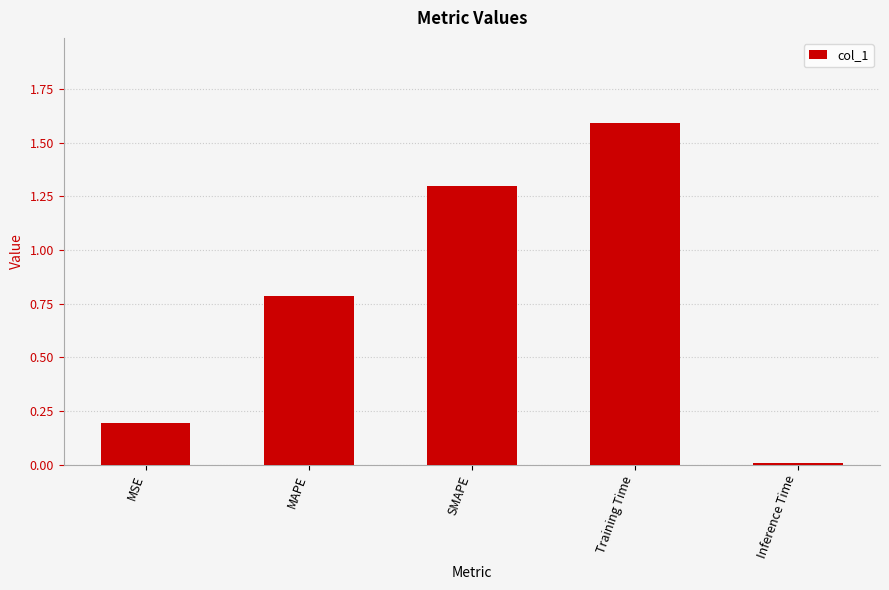

Rank the categories by value from lowest to highest.

Inference Time, MSE, MAPE, SMAPE, Training Time